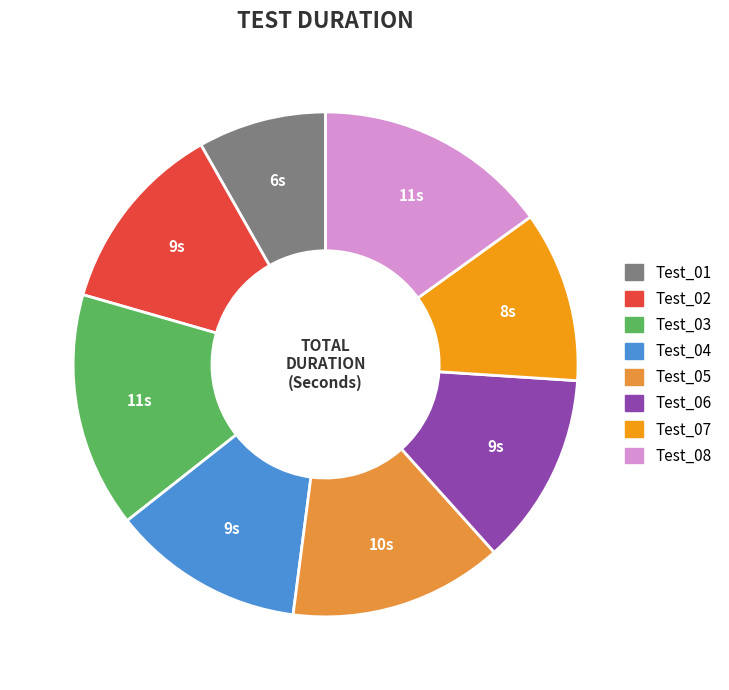

The Test_08 slice represents 25% of the pie. True or false?

False